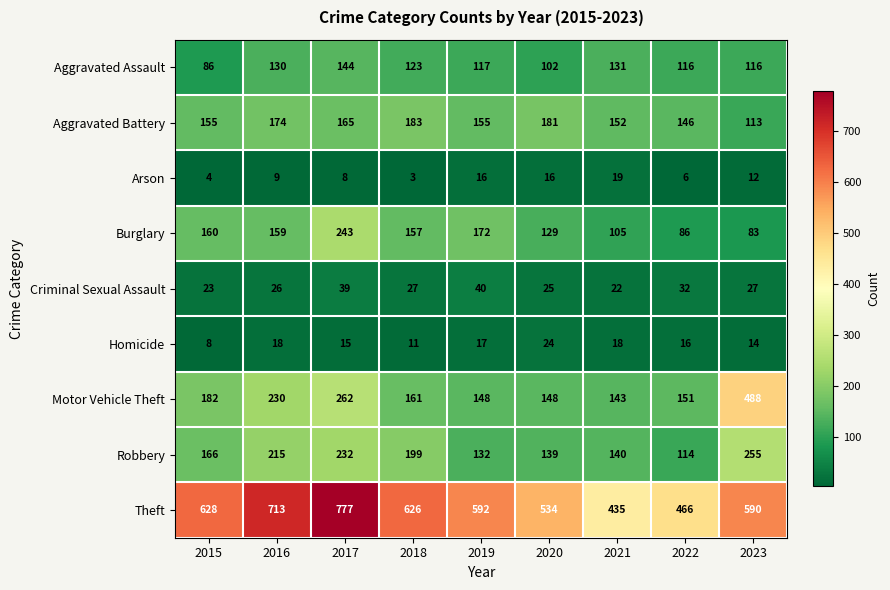

At which category does the chart reach its minimum across all series?

2018